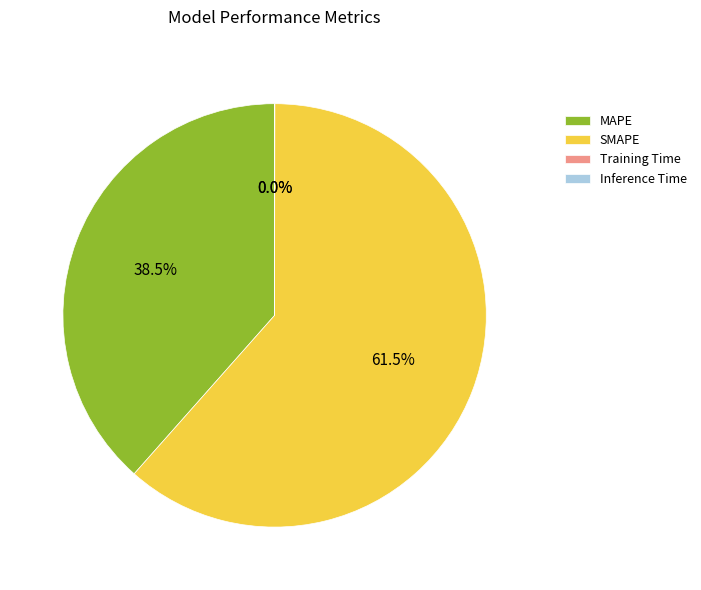

The MAPE slice represents 29% of the pie. True or false?

False